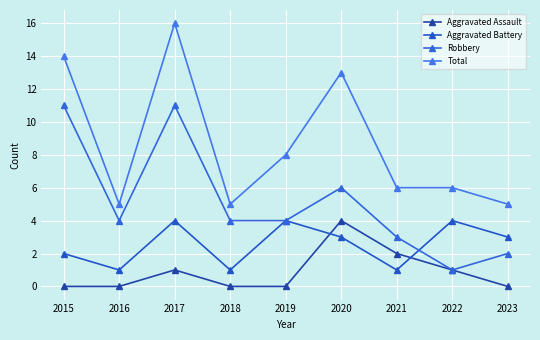

At which category does Aggravated Battery reach its first local valley?

2016